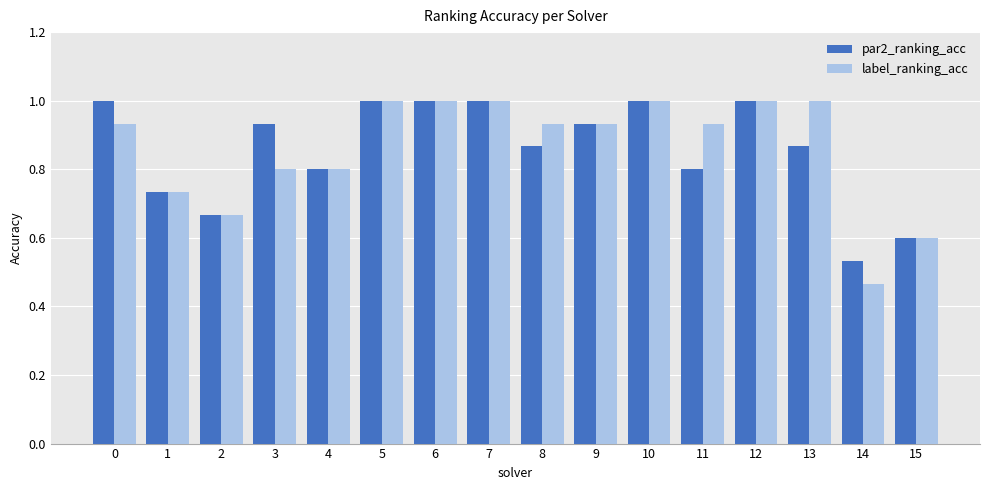

What is the maximum value shown in the chart?

1.0